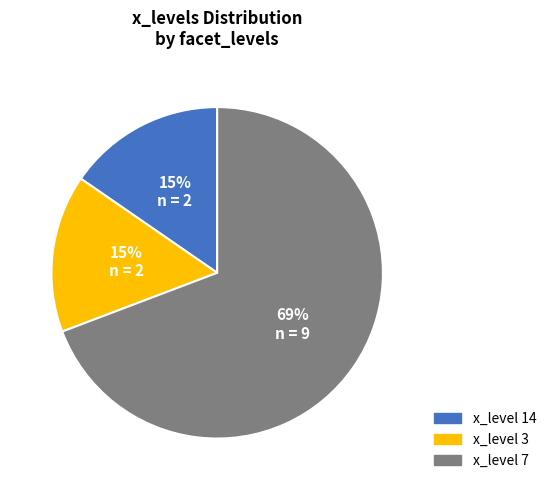

To the nearest percent, what is the average slice percentage?

33%